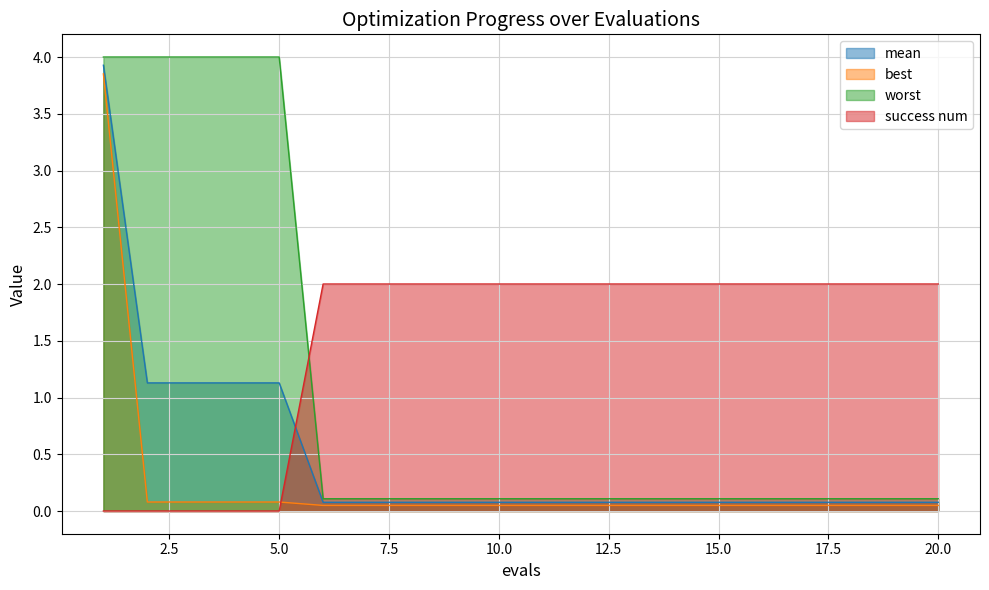

True or false: success num has more than 2 interior local peaks.

False